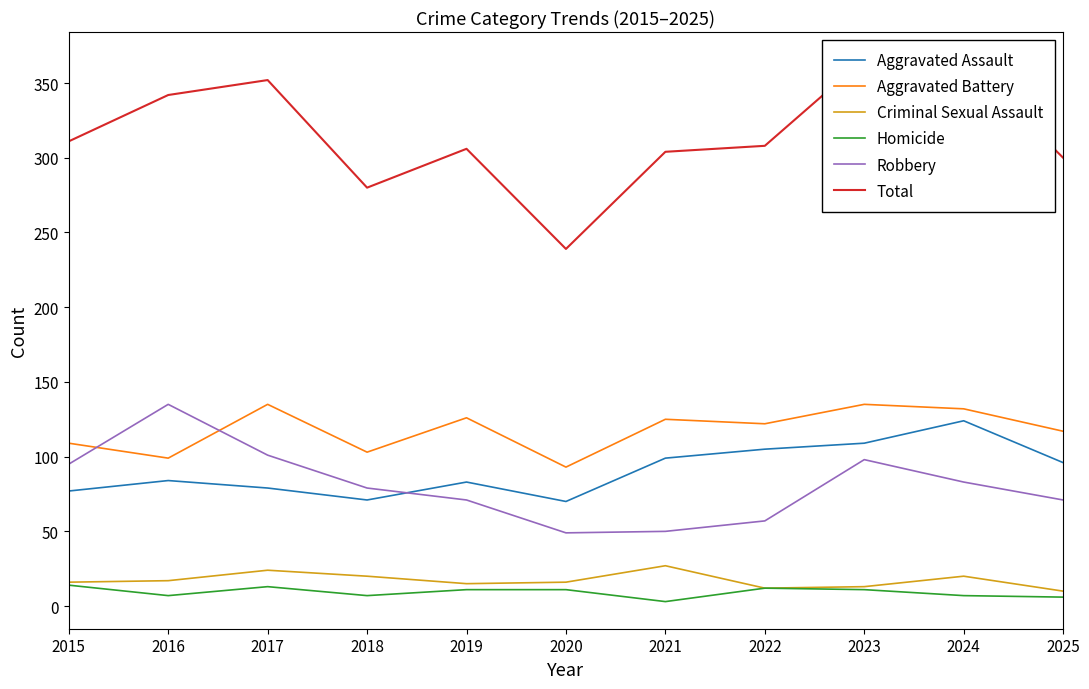

True or false: Homicide has more than 1 points higher than both neighbors.

True